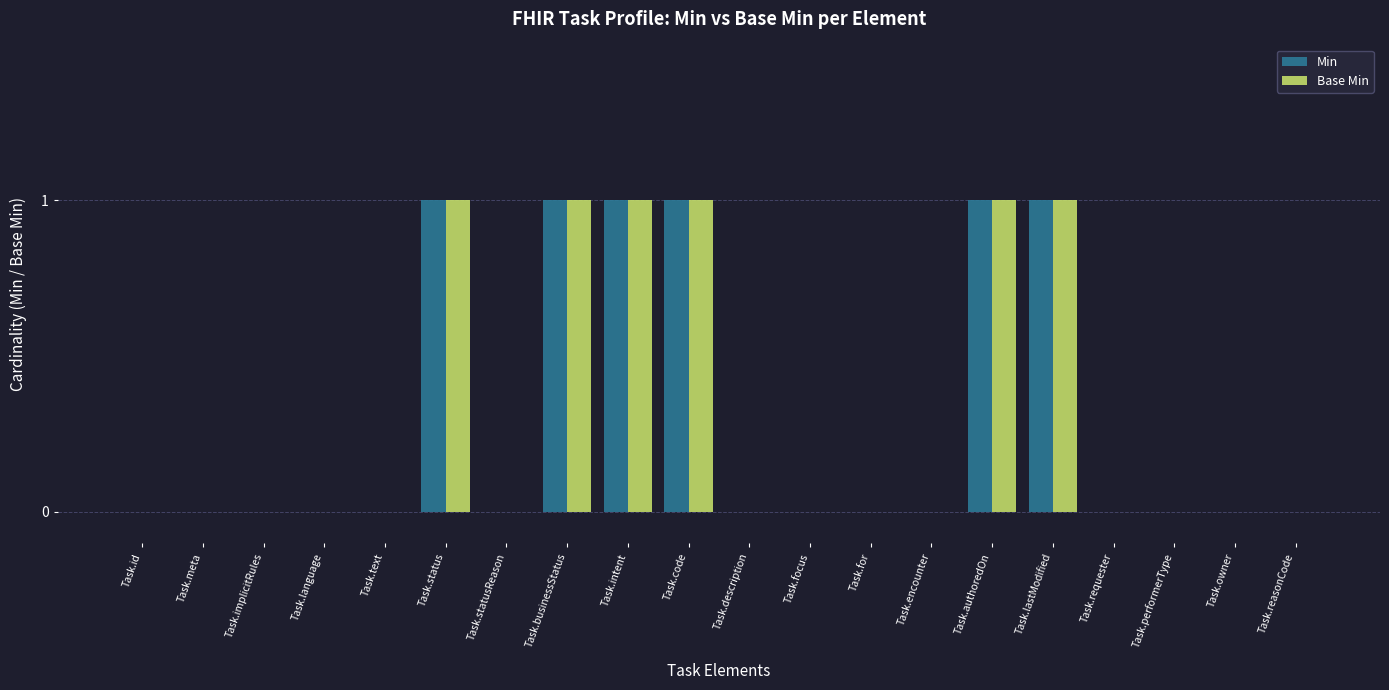

Does the chart contain stacked bars?

No